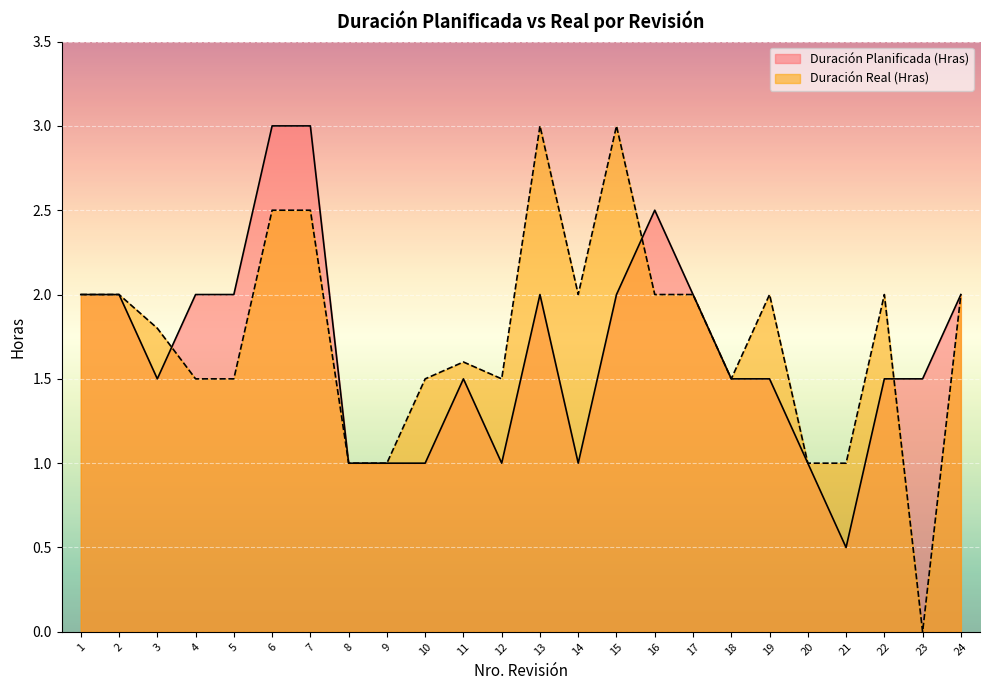

After their last crossing, which series has the higher values: Duración Planificada (Hras) or Duración Real (Hras)?

Duración Planificada (Hras)